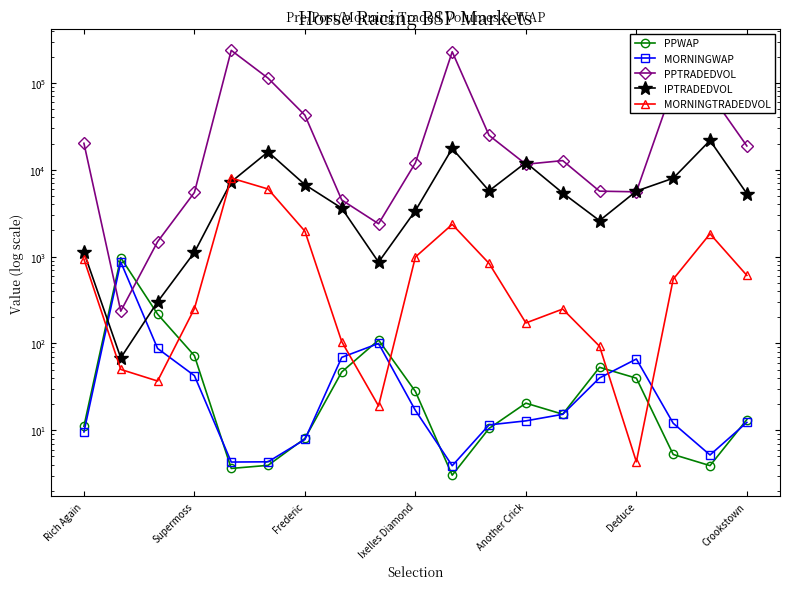

What is the sum of the IPTRADEDVOL values at 13 and 15?

11085.8